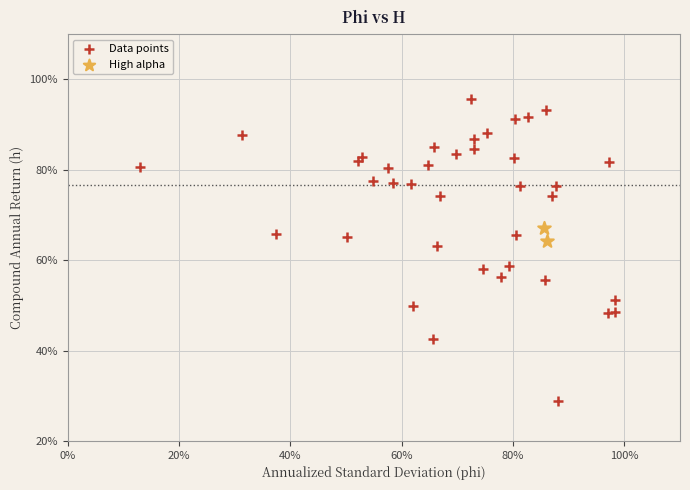

Which series has the largest Y range (max minus min)?

Data points